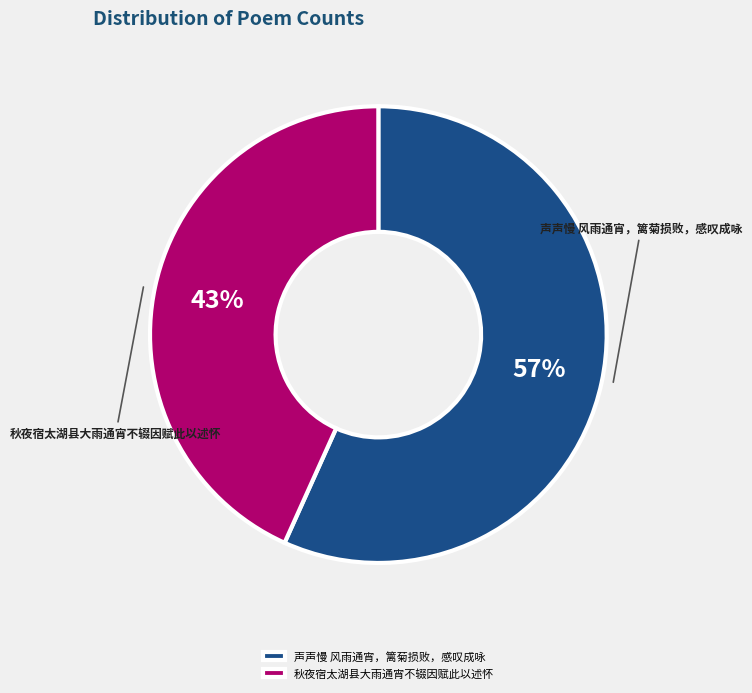

How many slices are in this pie chart?

2